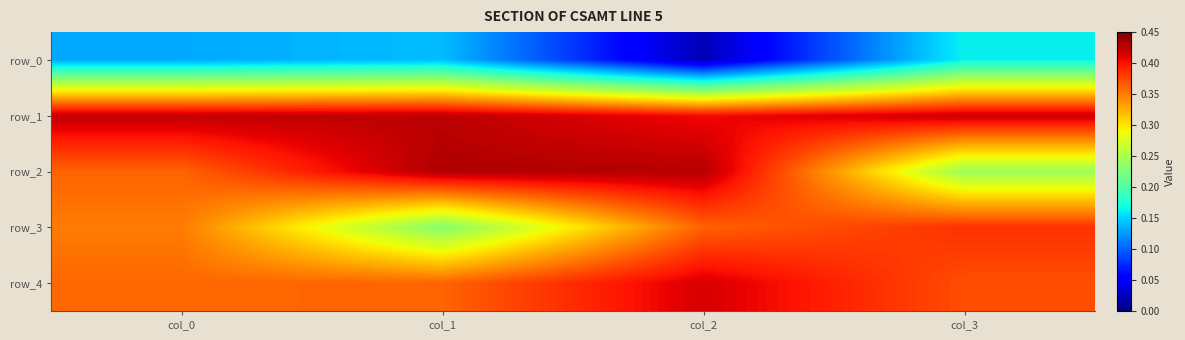

Which series has the largest total across all categories?

row_1